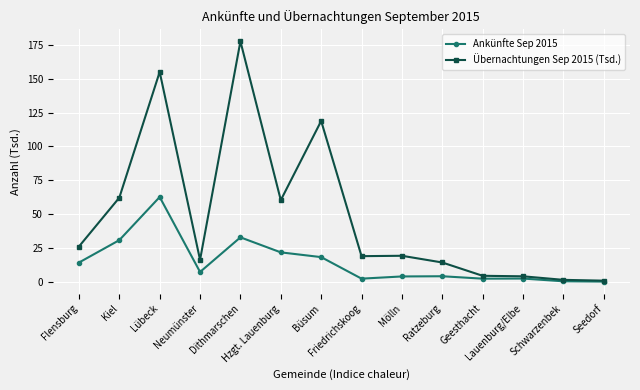

Where is Übernachtungen Sep 2015 (Tsd.) nearest to the value 89?

Kiel